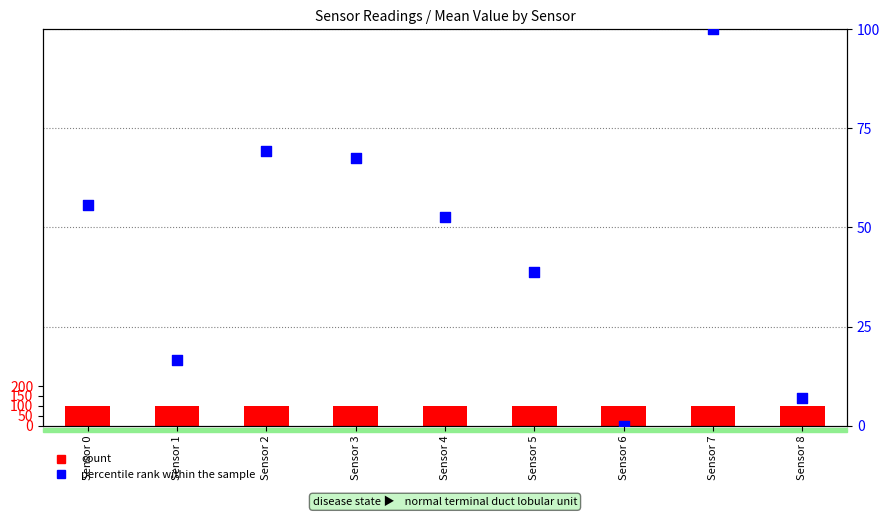

Which series has the largest Y range (max minus min)?

percentile rank within the sample